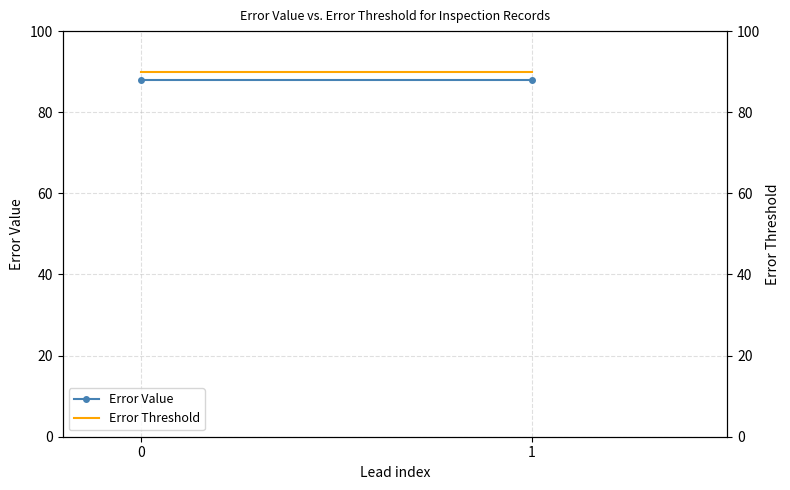

Between 0 and 1, which series saw the biggest shift?

Error Value